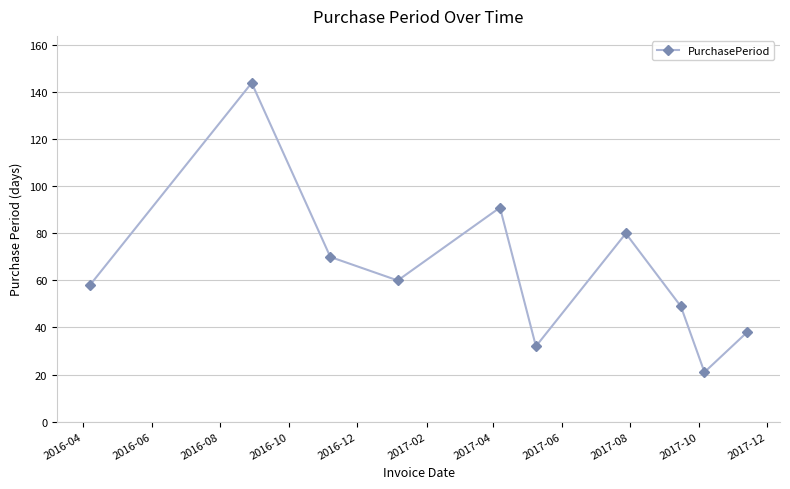

How many interior local peaks (higher than both neighbors) does the data have?

3